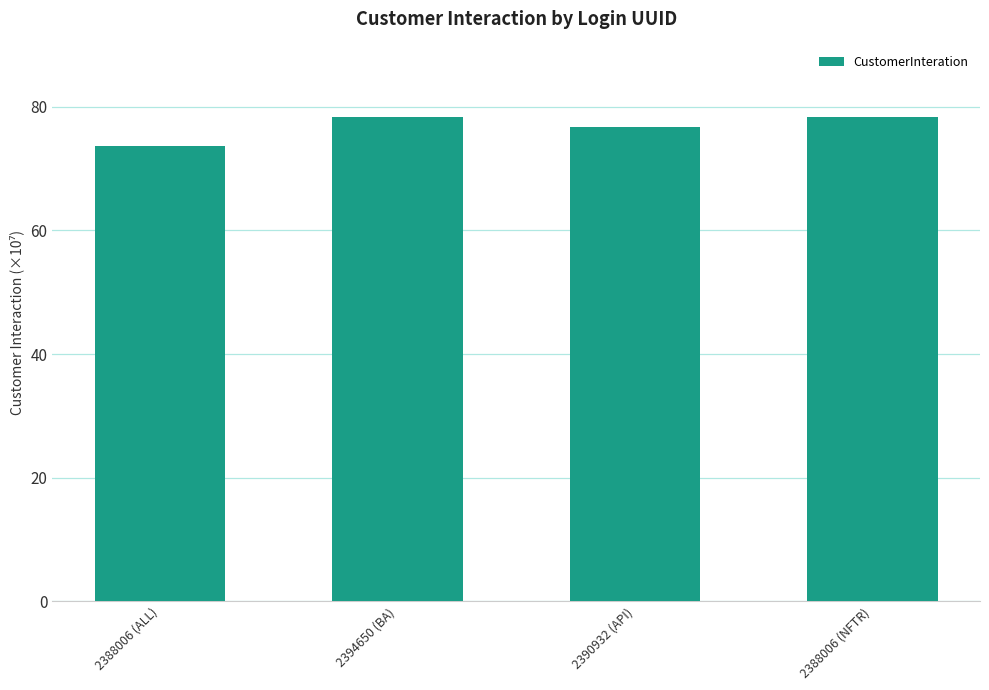

What is the minimum value shown in the chart?

73.6